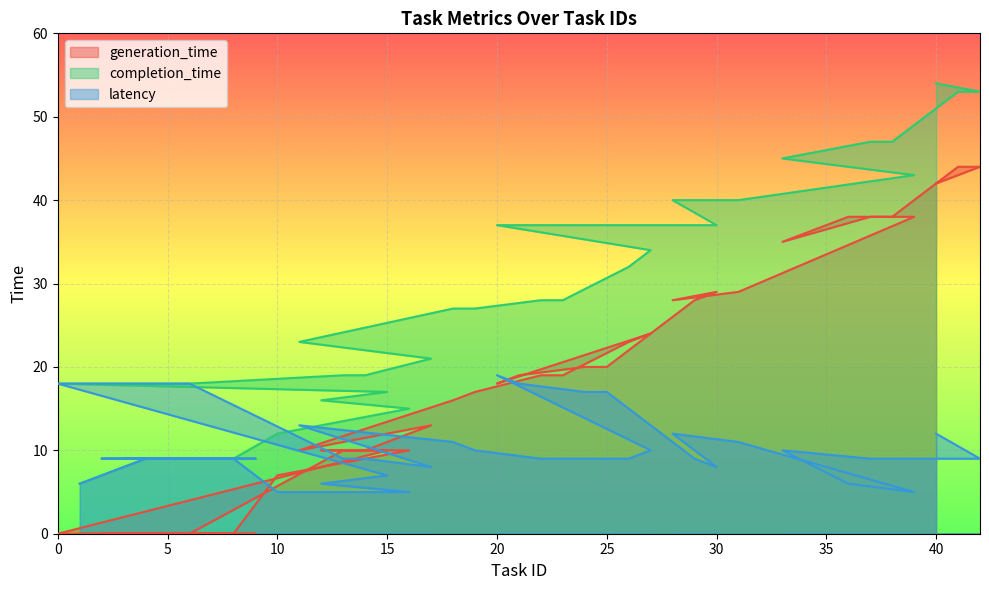

At which category is the sum across all series the highest?

40